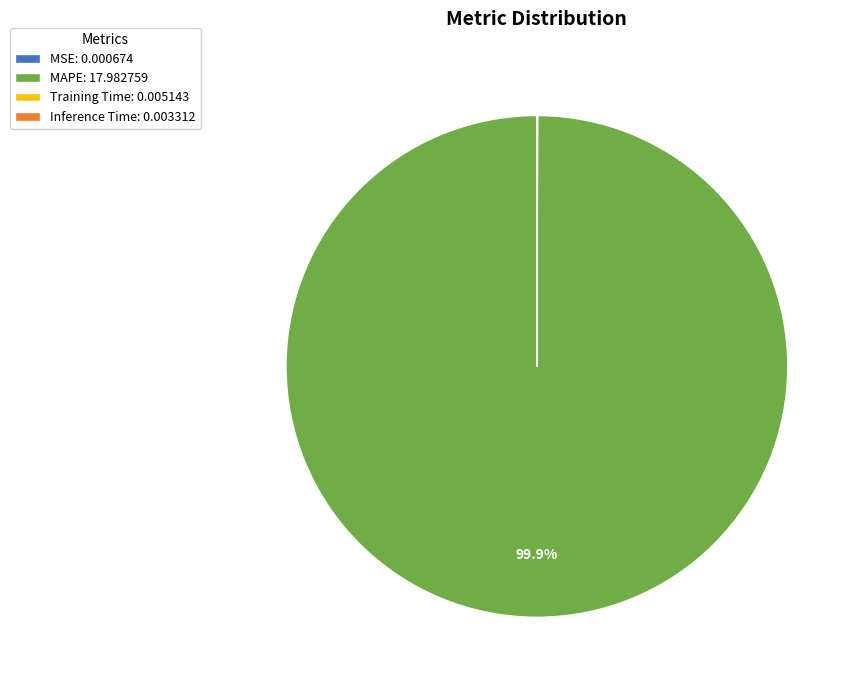

Does any single category account for the majority?

Yes